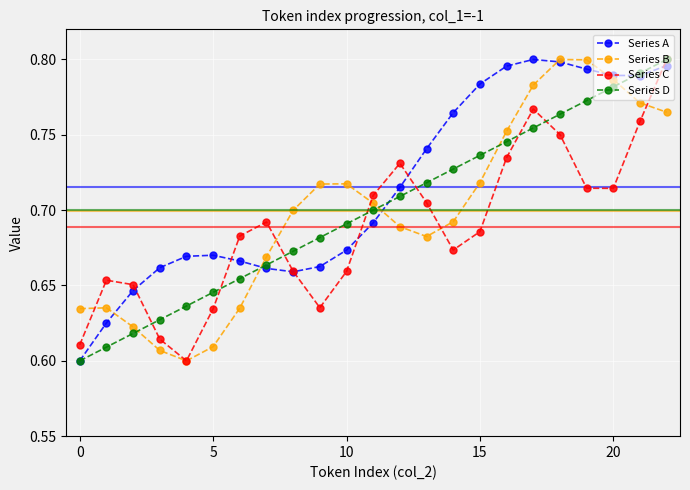

How many times do Series A and Series B cross each other?

5